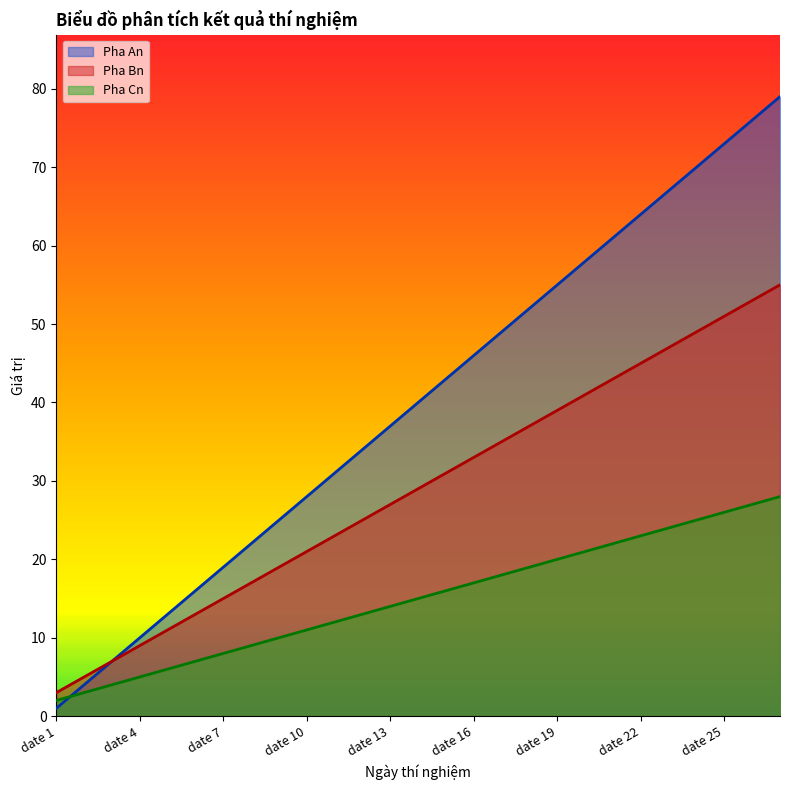

What is the sum of the Pha Bn values at date 16 and date 19?

72